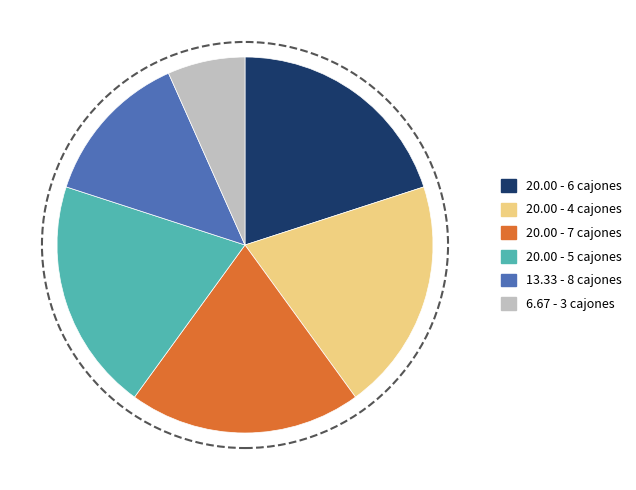

Does any single category account for the majority?

No